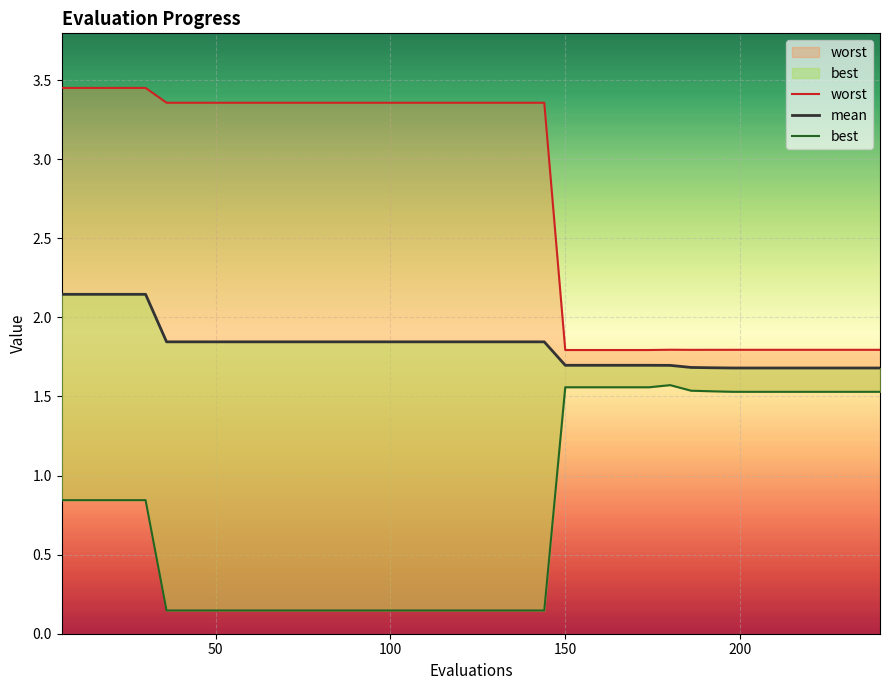

What are all the series names shown in the legend?

worst, mean, best